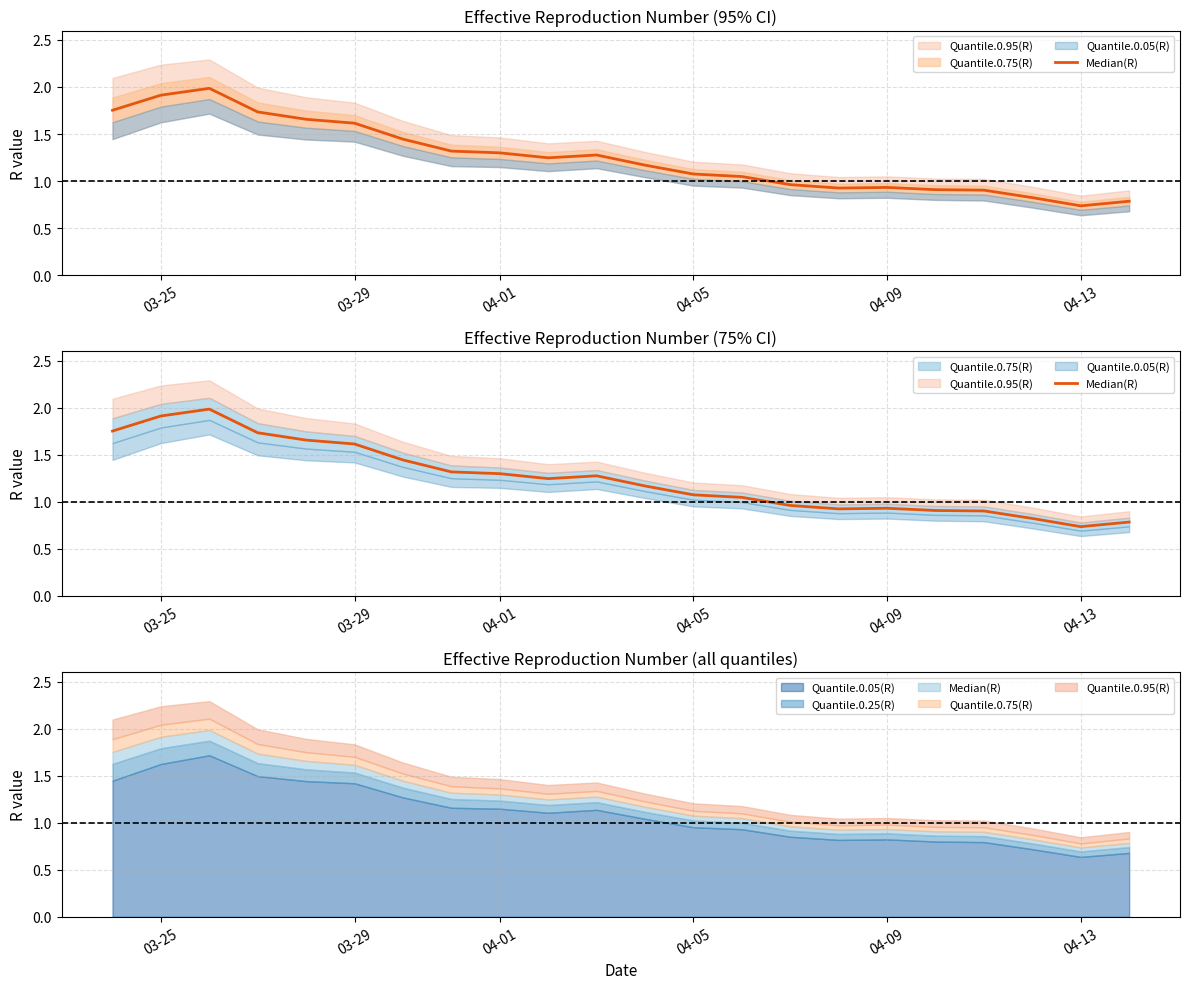

What is the difference between the maximum and minimum values?

1.2